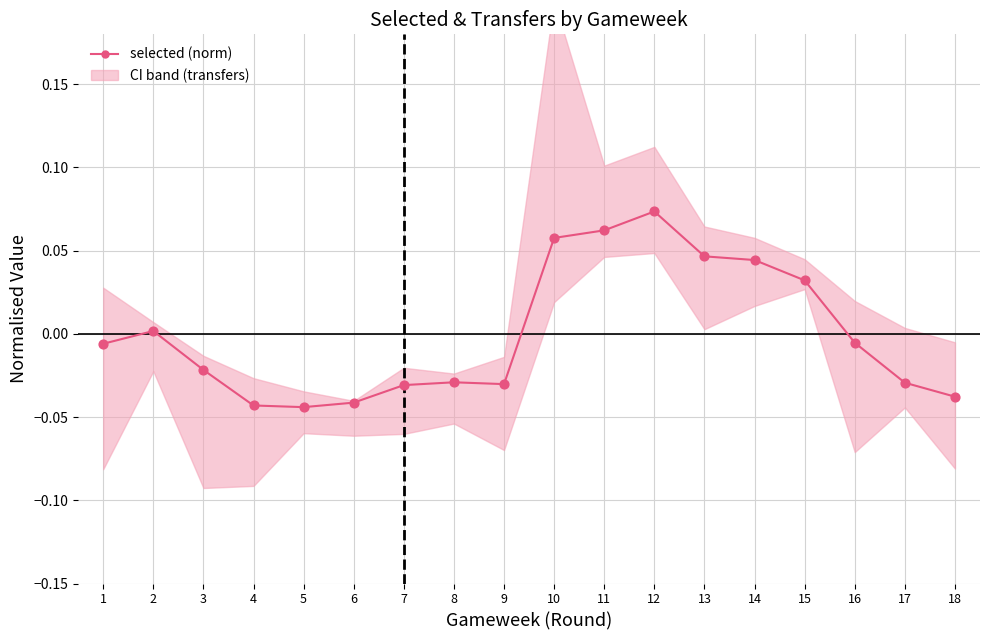

What is the change in value from 1 to 13?

+0.1